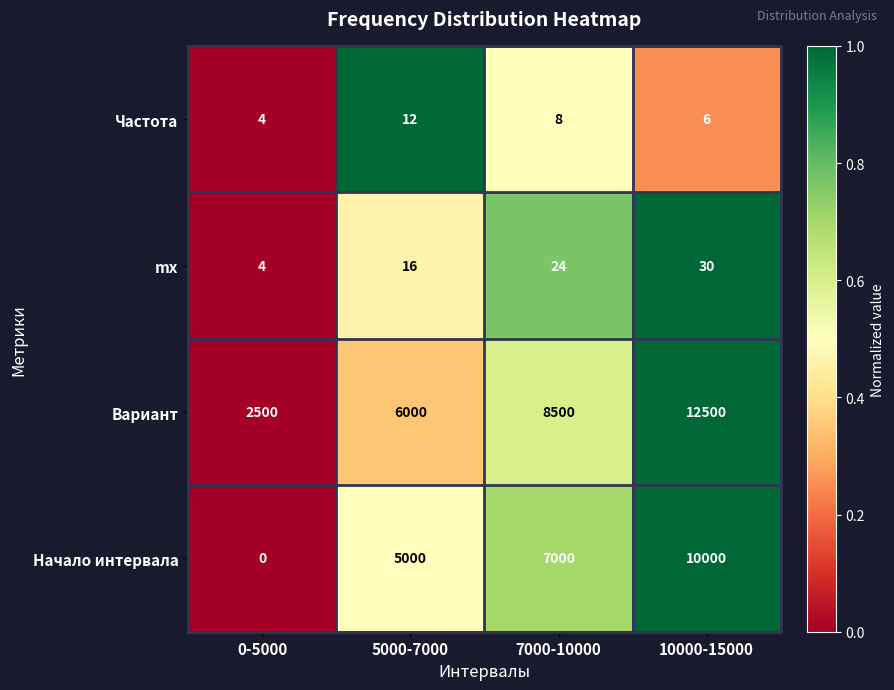

Which series changed the most between 5000-7000 and 10000-15000?

Вариант